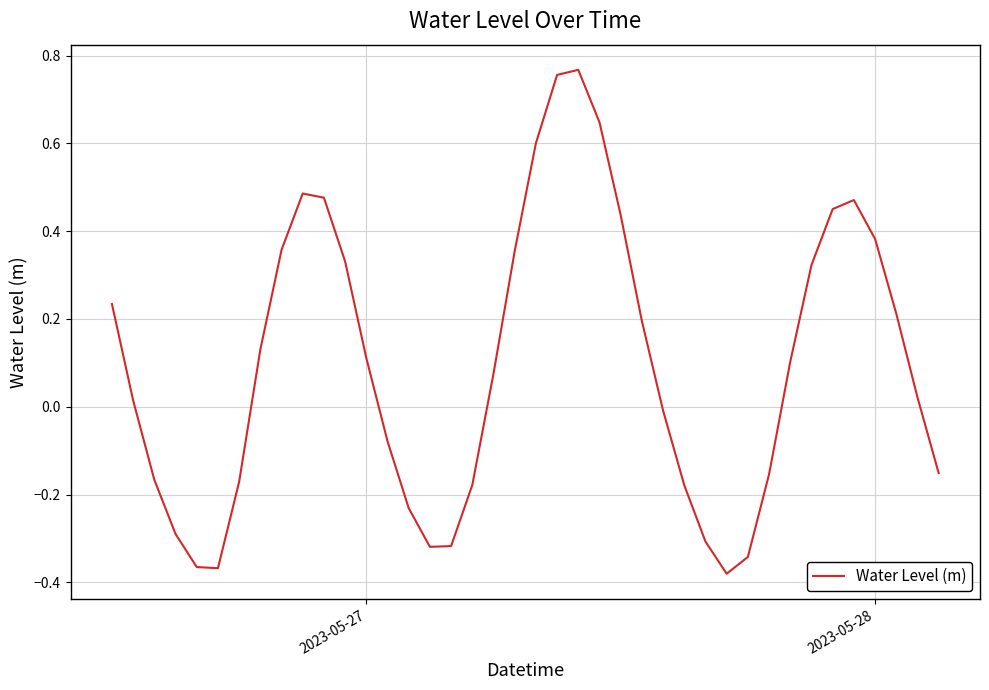

What is the difference between the maximum and minimum values?

1.1